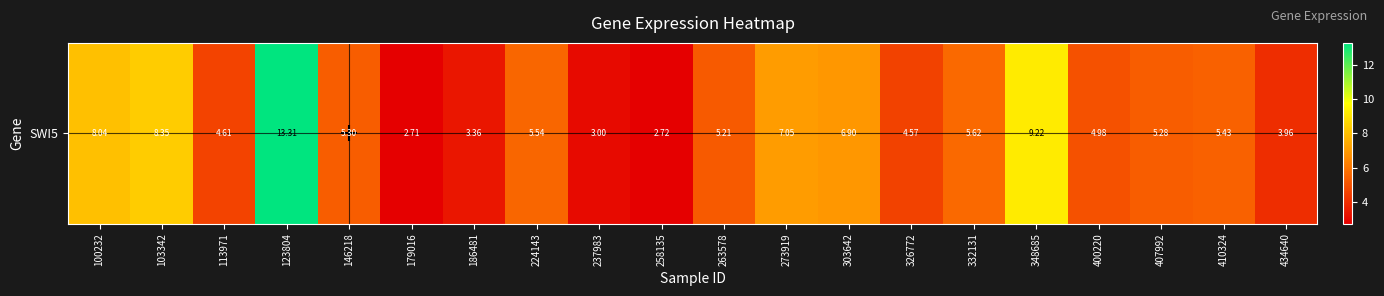

List the labels in order of value, smallest first.

179016, 258135, 237983, 186481, 434640, 326772, 113971, 400220, 263578, 407992, 146218, 410324, 224143, 332131, 303642, 273919, 100232, 103342, 348685, 123804